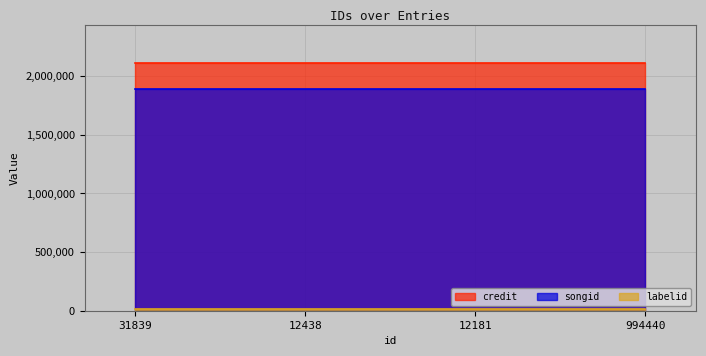

Rank the categories by labelid value from lowest to highest.

31839, 12438, 12181, 994440